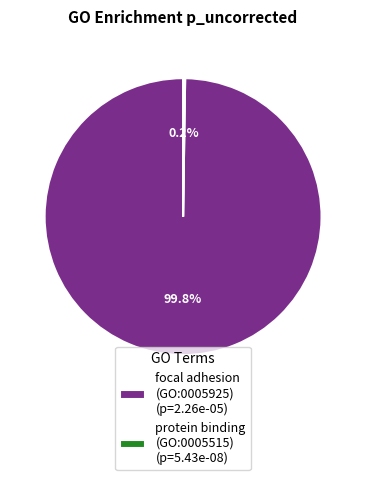

How much of the chart is everything except focal adhesion (GO:0005925) (p=2.26e-05)?

0.2%